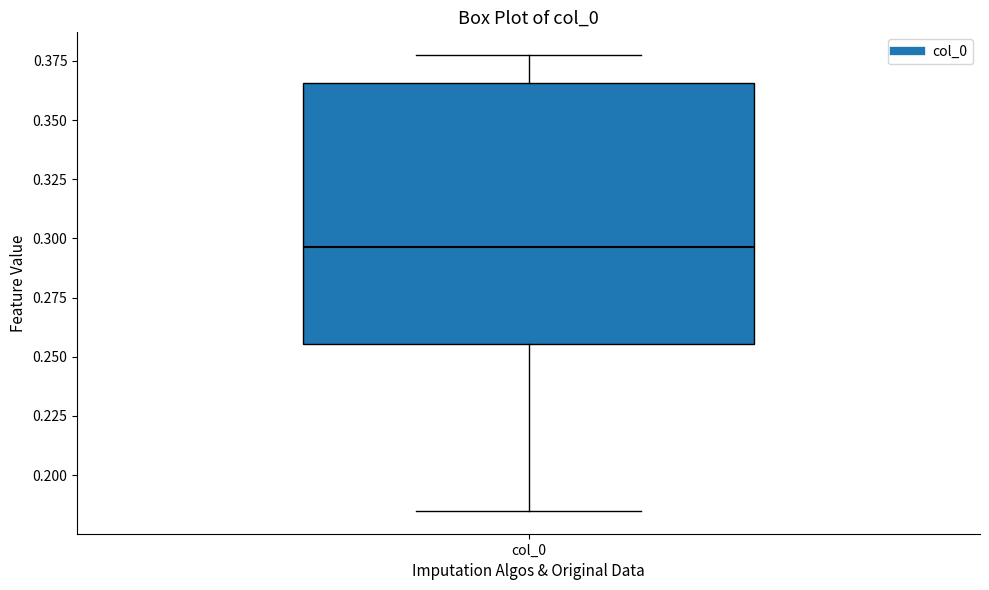

Transcribe this box plot: give where the median line is, the range the box spans, and where the two whiskers end, as read against the y-axis. The values are not printed on the chart, so give them approximately, as read against the axis.

median 0.295, box 0.255 to 0.365, whiskers 0.185 to 0.375